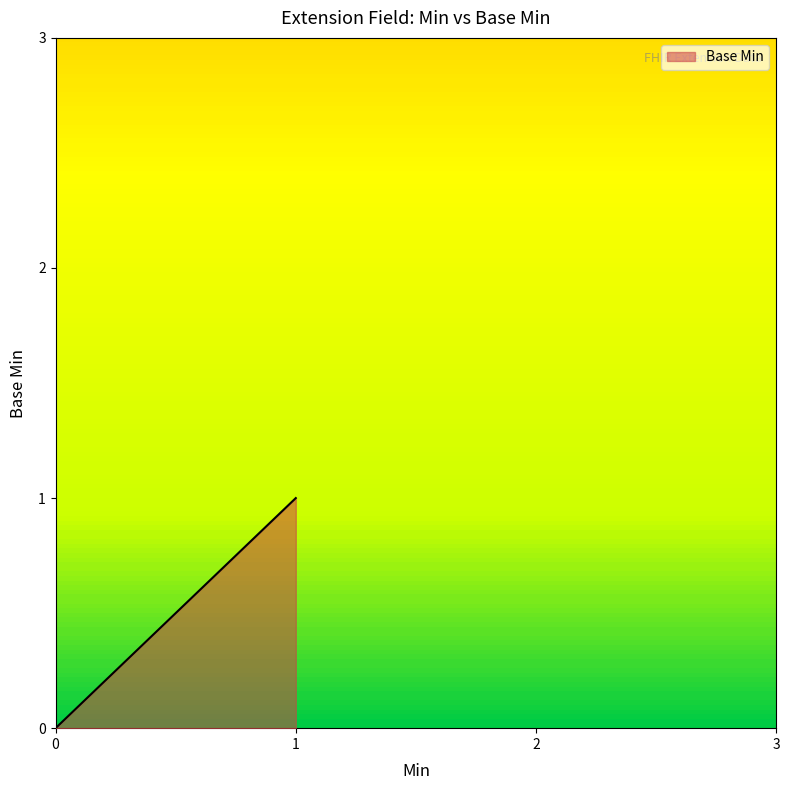

Rank the categories by value from lowest to highest.

0, 0, 0, 1, 1, 1